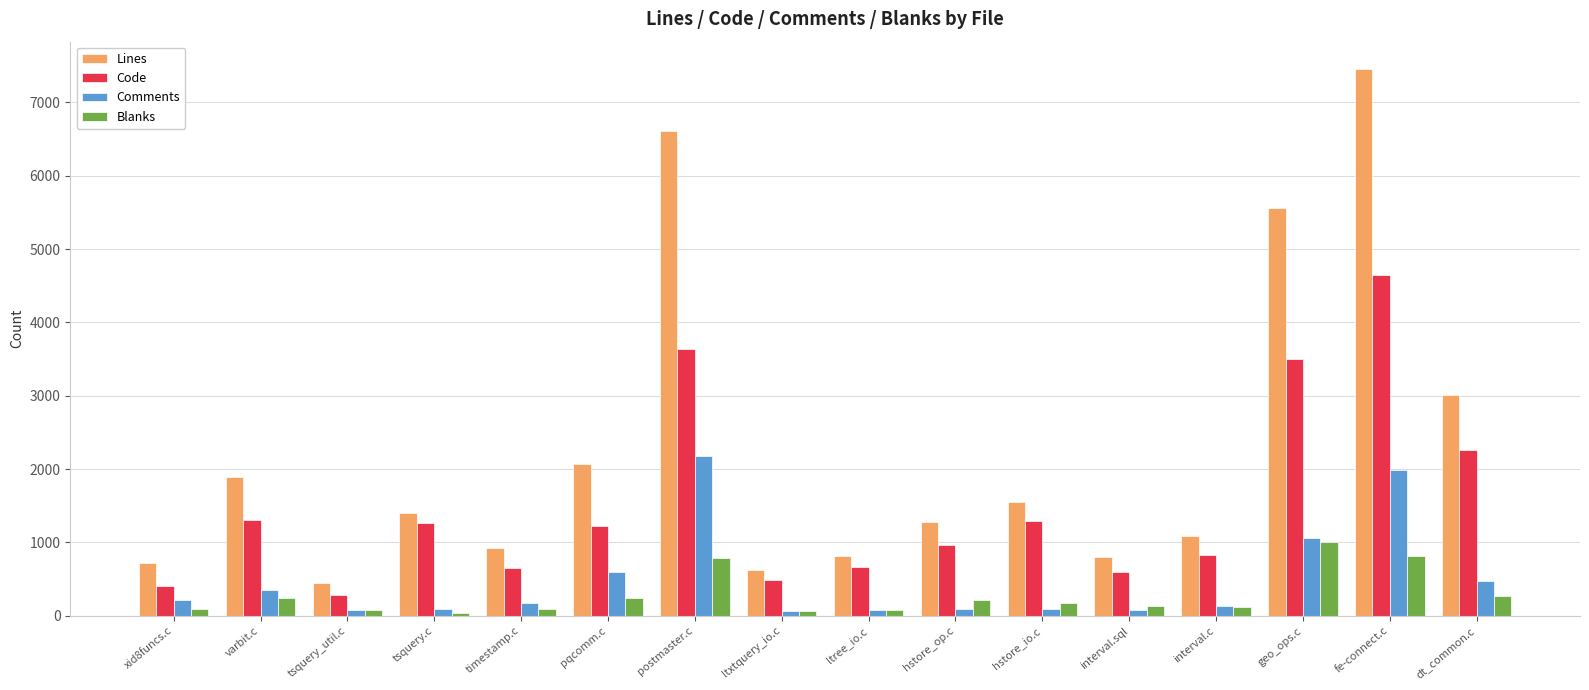

What is the sum of the Code values at xid8funcs.c and hstore_op.c?

1370